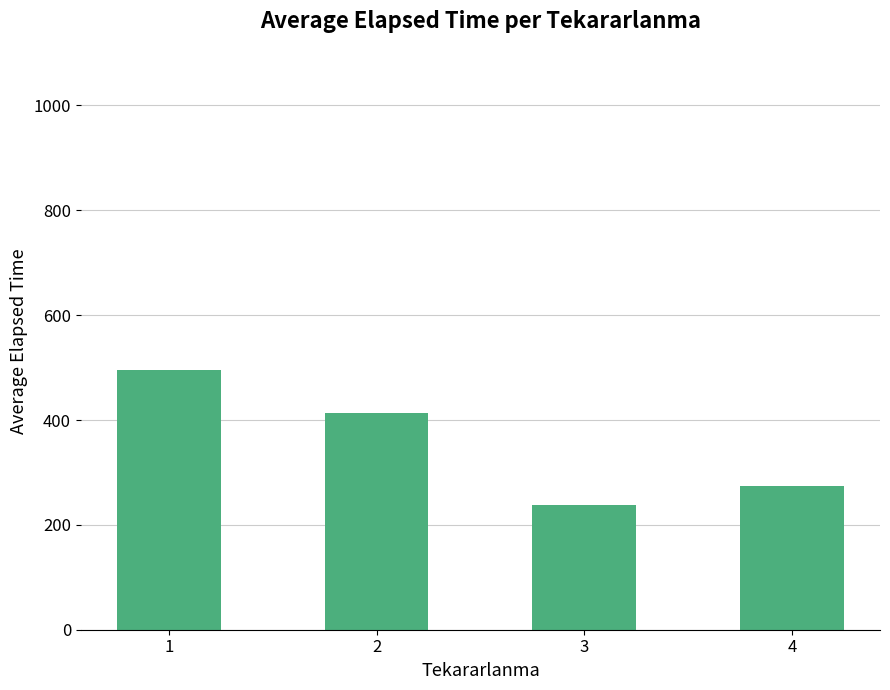

What is the sum of the values at 4 and 3?

512.5